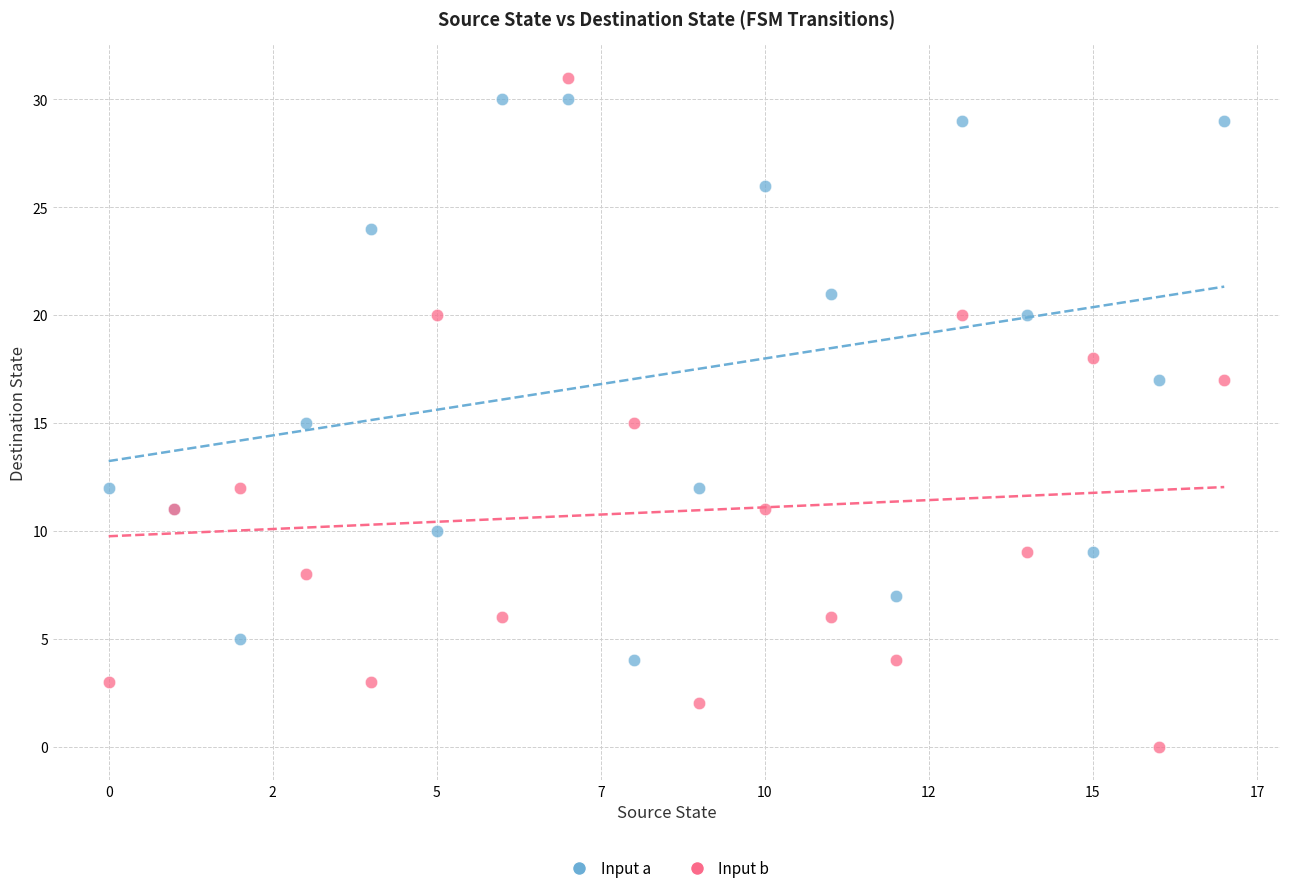

Which series has the widest spread of Y values?

Input b